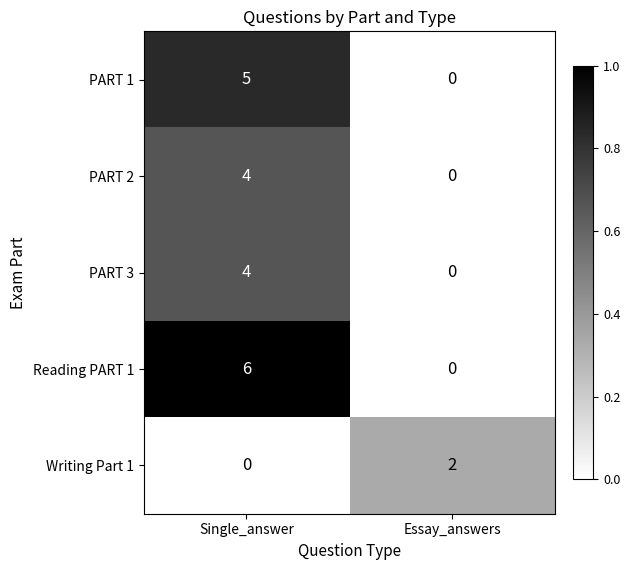

Read the Reading PART 1 value at Single_answer.

6